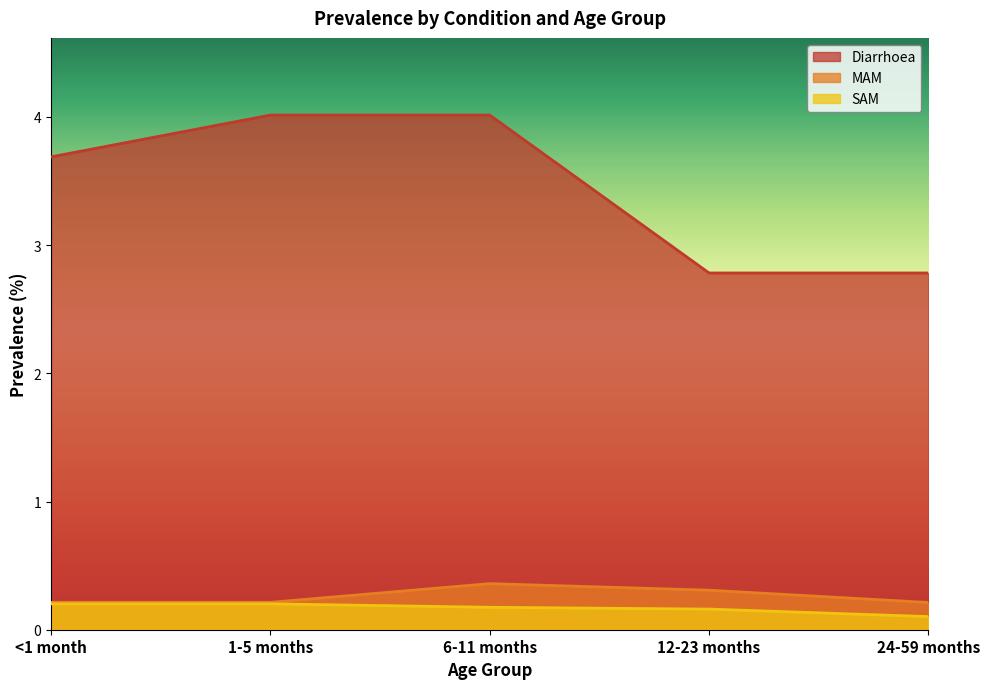

Where is Diarrhoea nearest to the value 3?

12-23 months